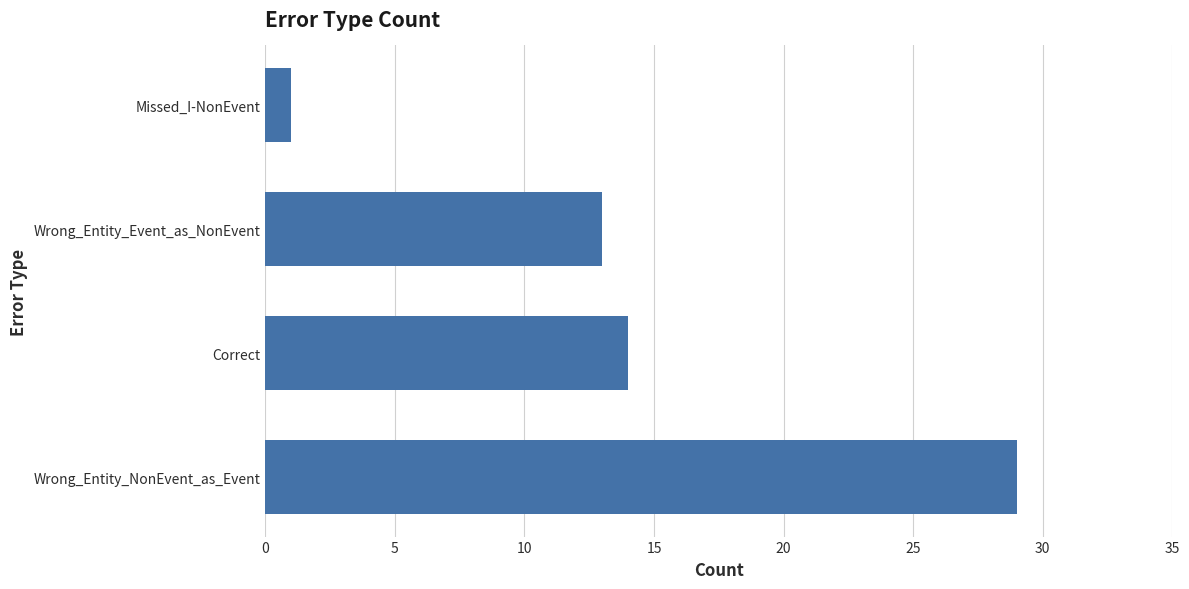

At which label is the value closest to 15?

Correct